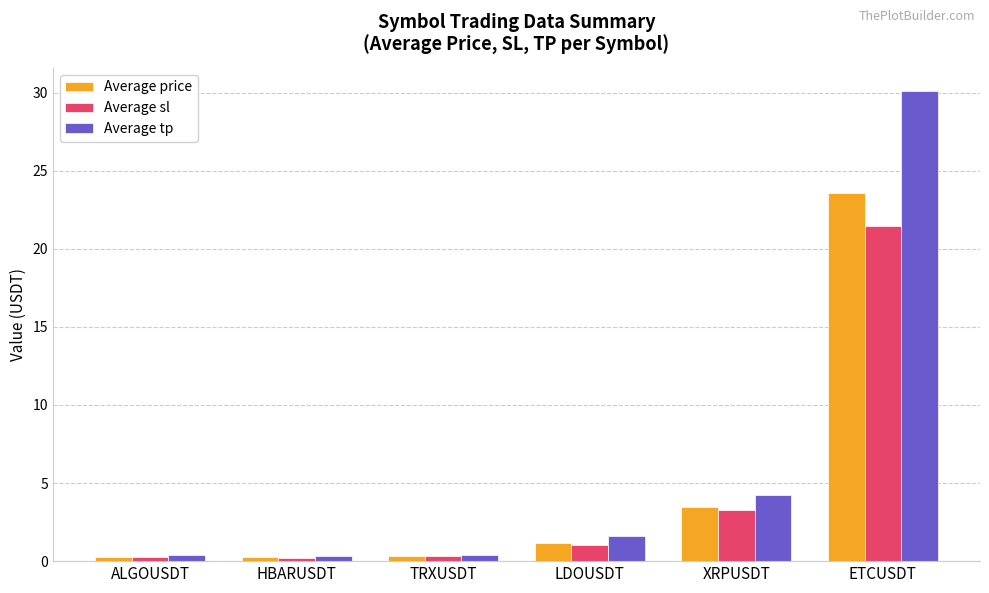

Which series has the largest total across all categories?

Average tp